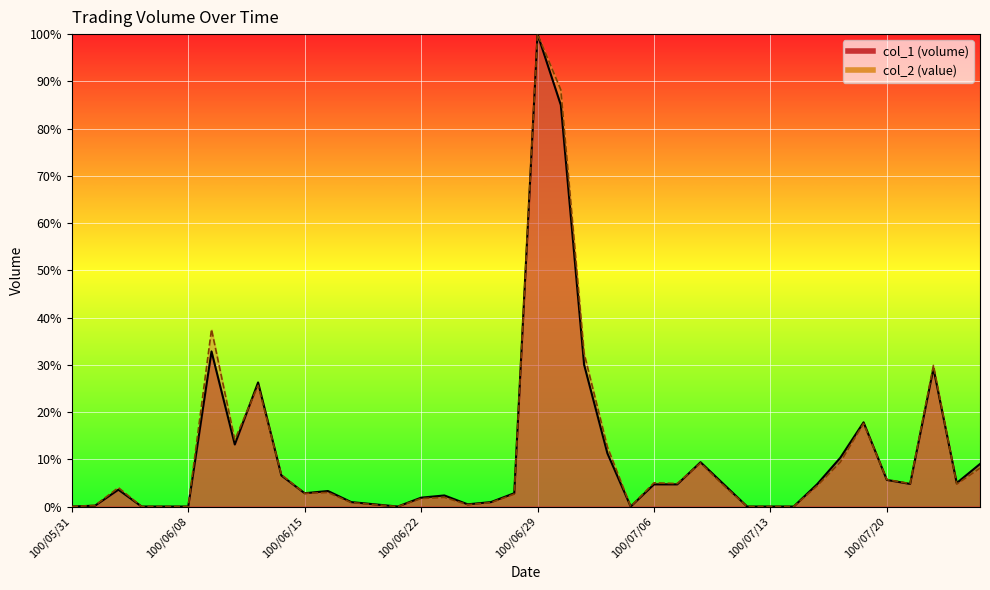

True or false: col_2 and col_1 intersect in this chart.

True